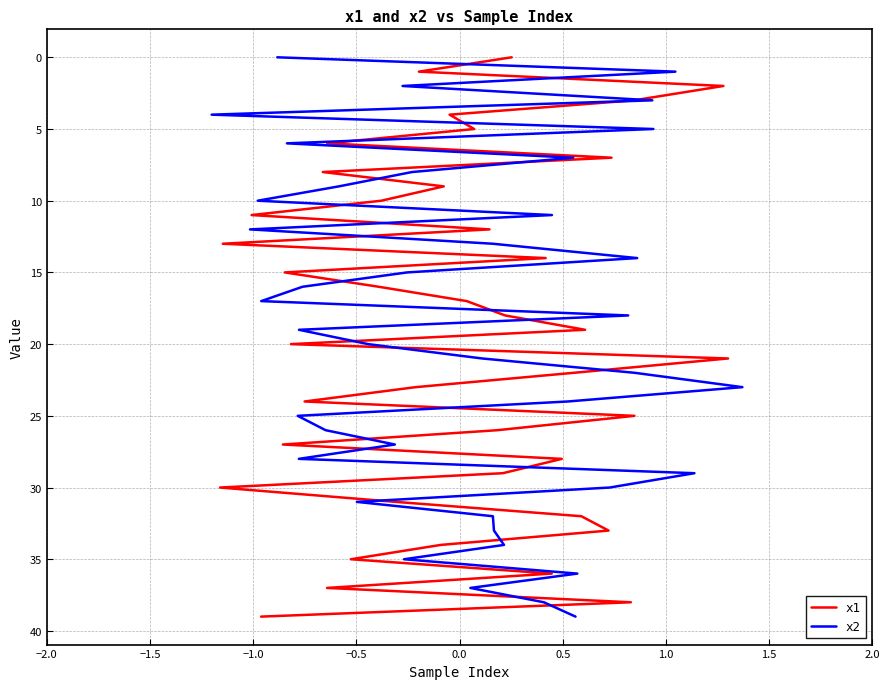

The value of x1 at −1.5 is 1. True or false?

False